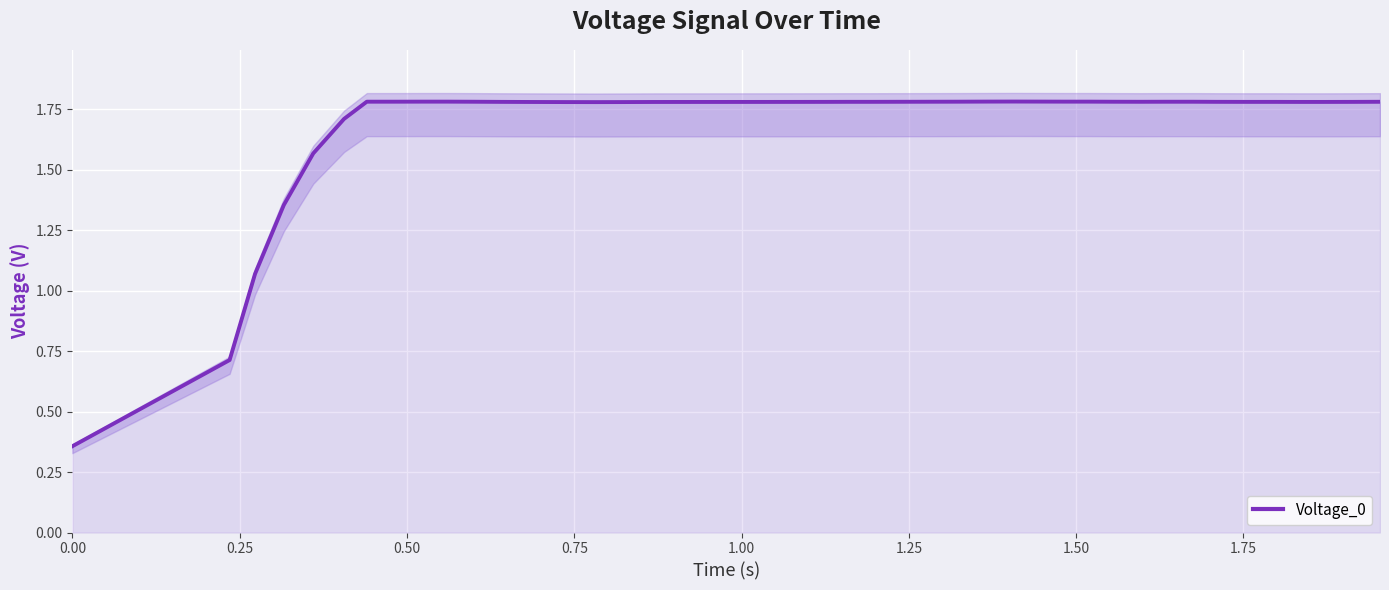

How many lines are shown in the chart?

1